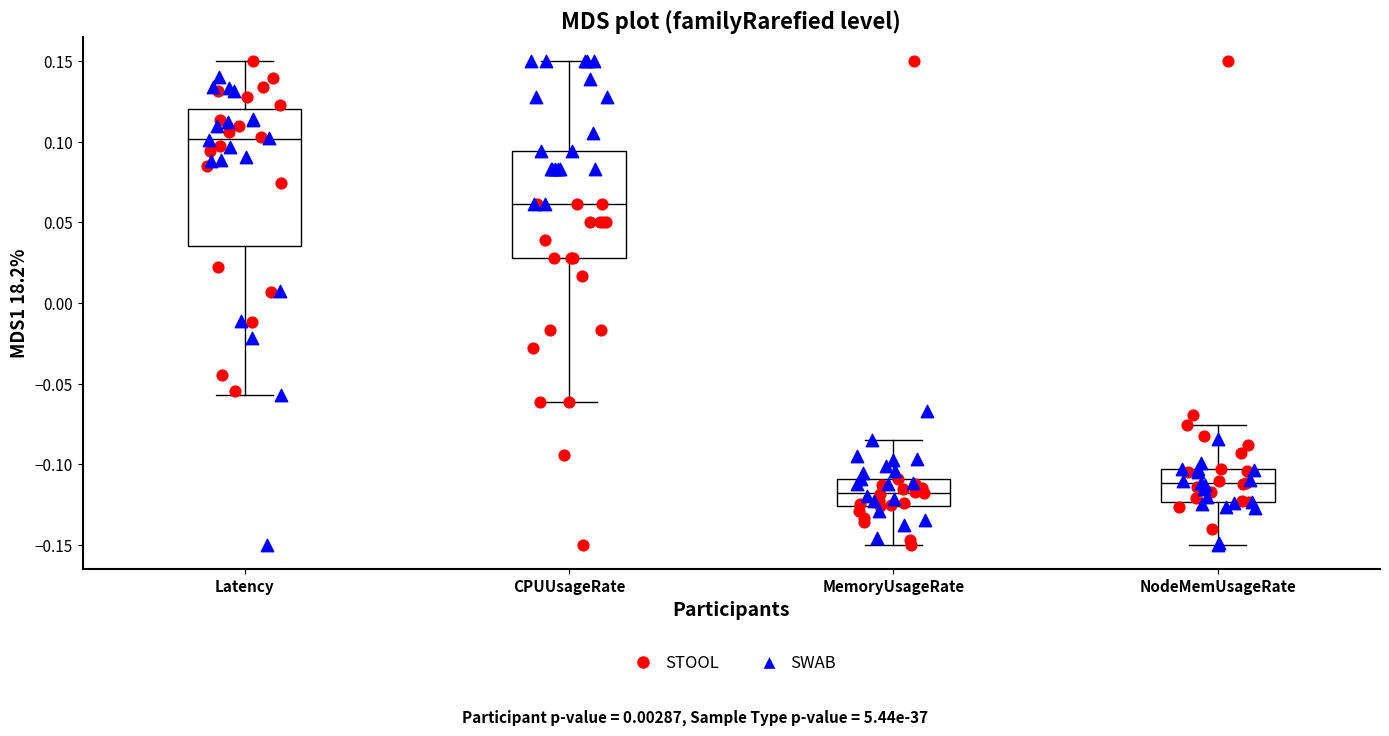

Reading left to right, read every box against the y-axis: the position of its median line, the range the box covers, and the ends of its whiskers. The values are not printed on the chart, so give them approximately, as read against the axis.

Latency: median 0.100, box 0.035 to 0.120, whiskers -0.055 to 0.150
CPUUsageRate: median 0.060, box 0.030 to 0.095, whiskers -0.060 to 0.150
MemoryUsageRate: median -0.120, box -0.125 to -0.110, whiskers -0.150 to -0.085
NodeMemUsageRate: median -0.110, box -0.125 to -0.105, whiskers -0.150 to -0.075